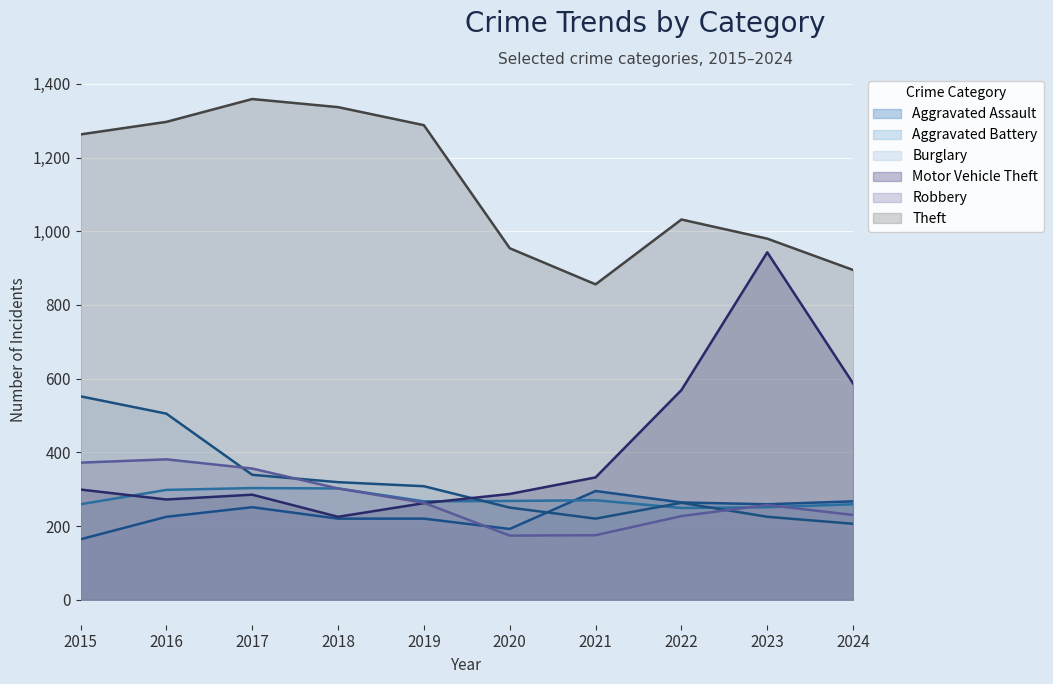

Which series has the largest range (max minus min)?

Motor Vehicle Theft